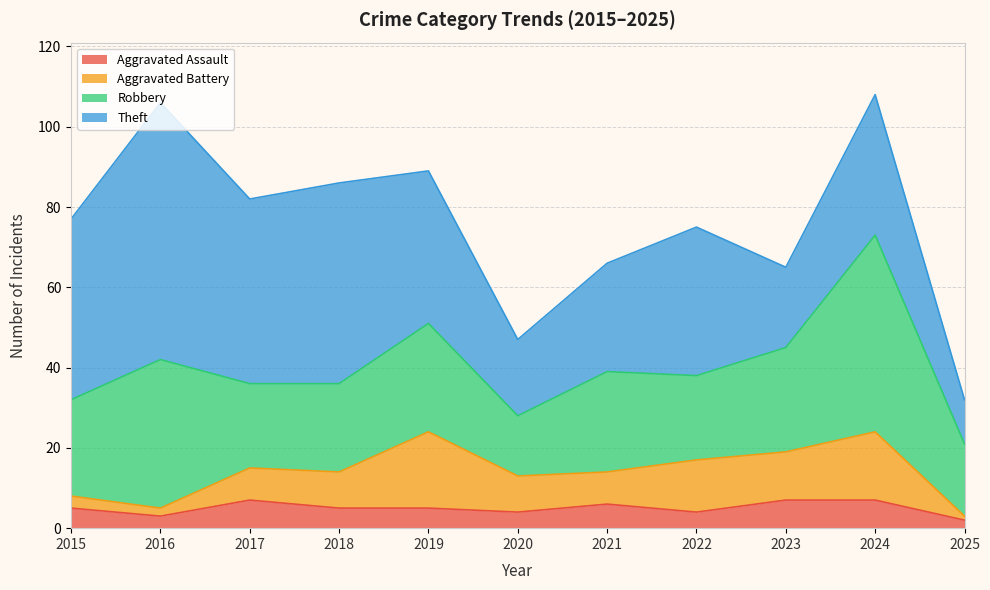

What is the total value across all series at 2024?

108